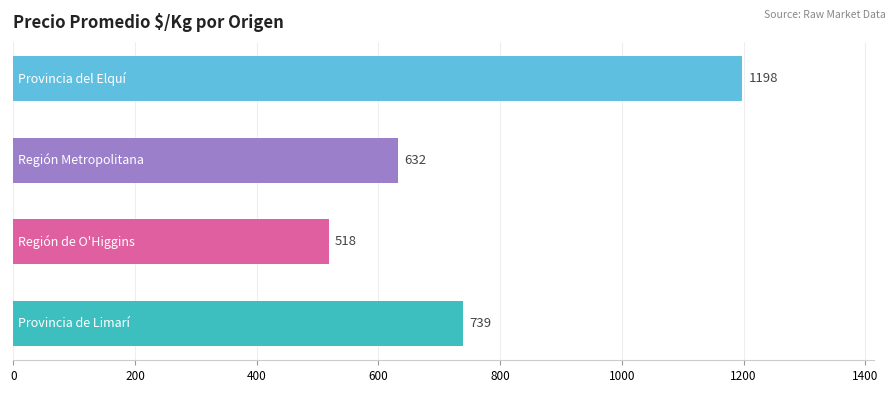

Are the bars grouped side by side (vs. stacked)?

No